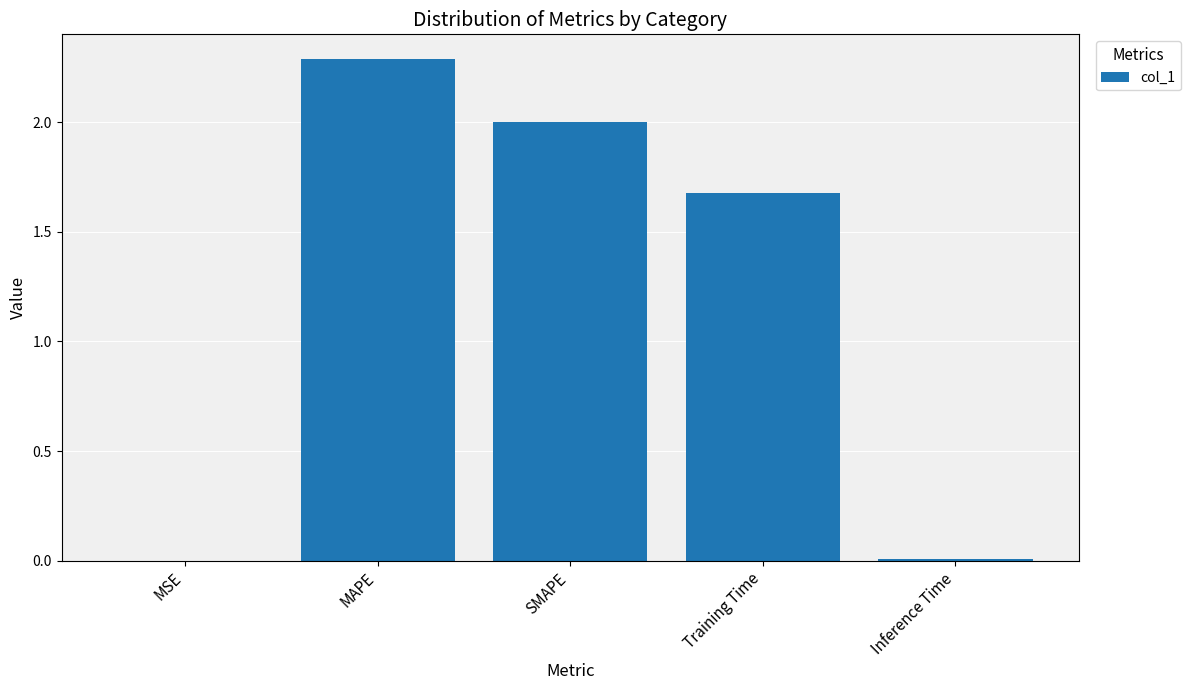

What is the average value?

1.2